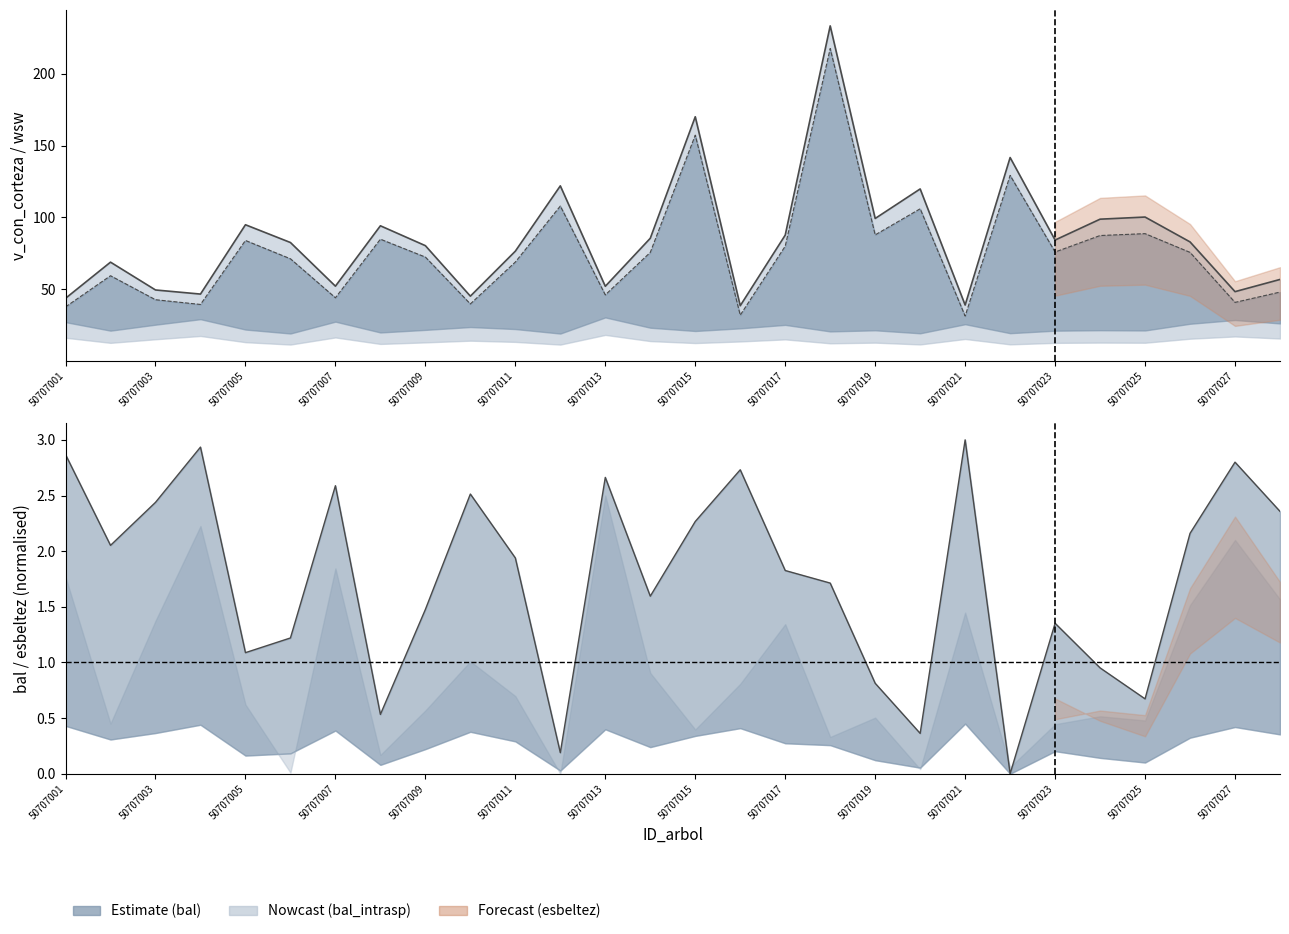

What is the greatest value displayed?

233.3